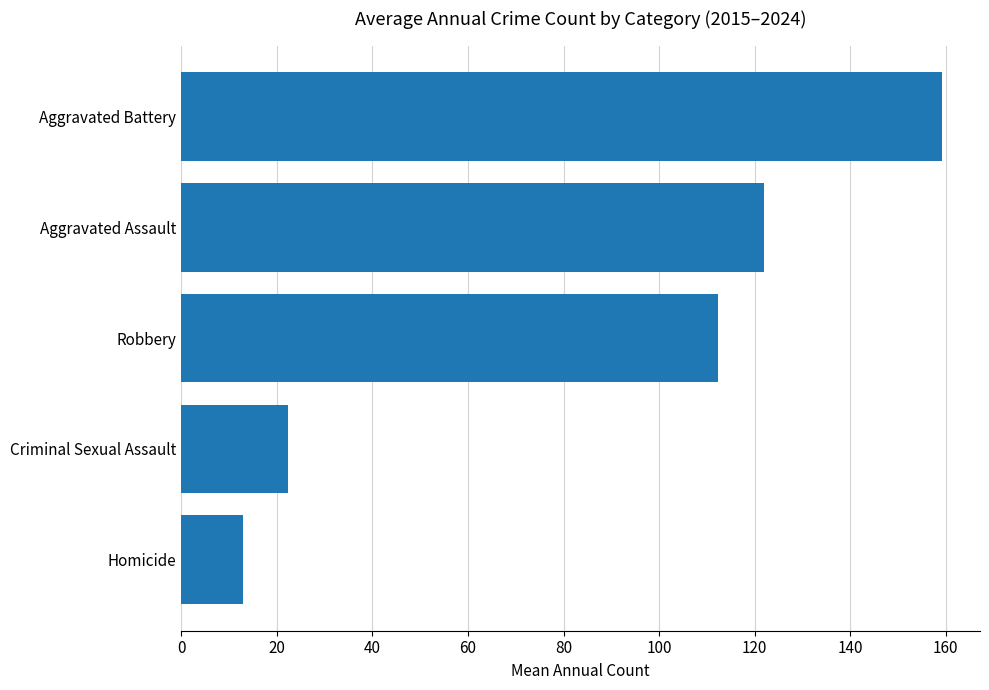

What is the ratio of the value at Robbery to the value at Criminal Sexual Assault?

5.0